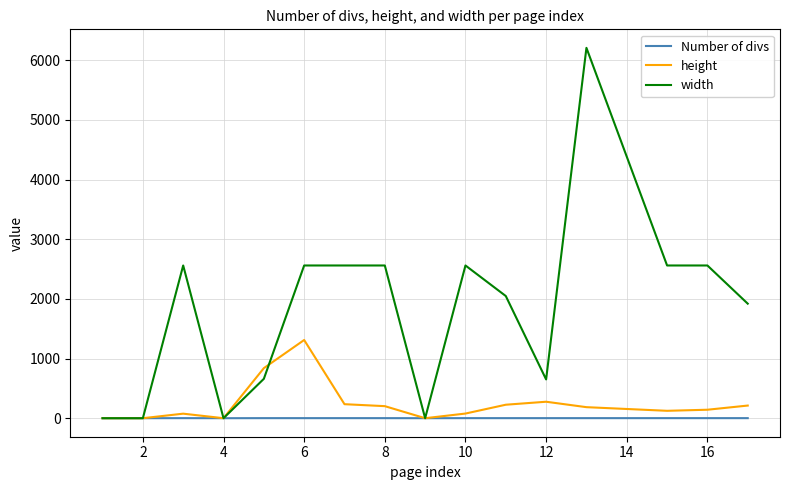

Rank the series by their maximum value, from highest to lowest.

width, height, Number of divs